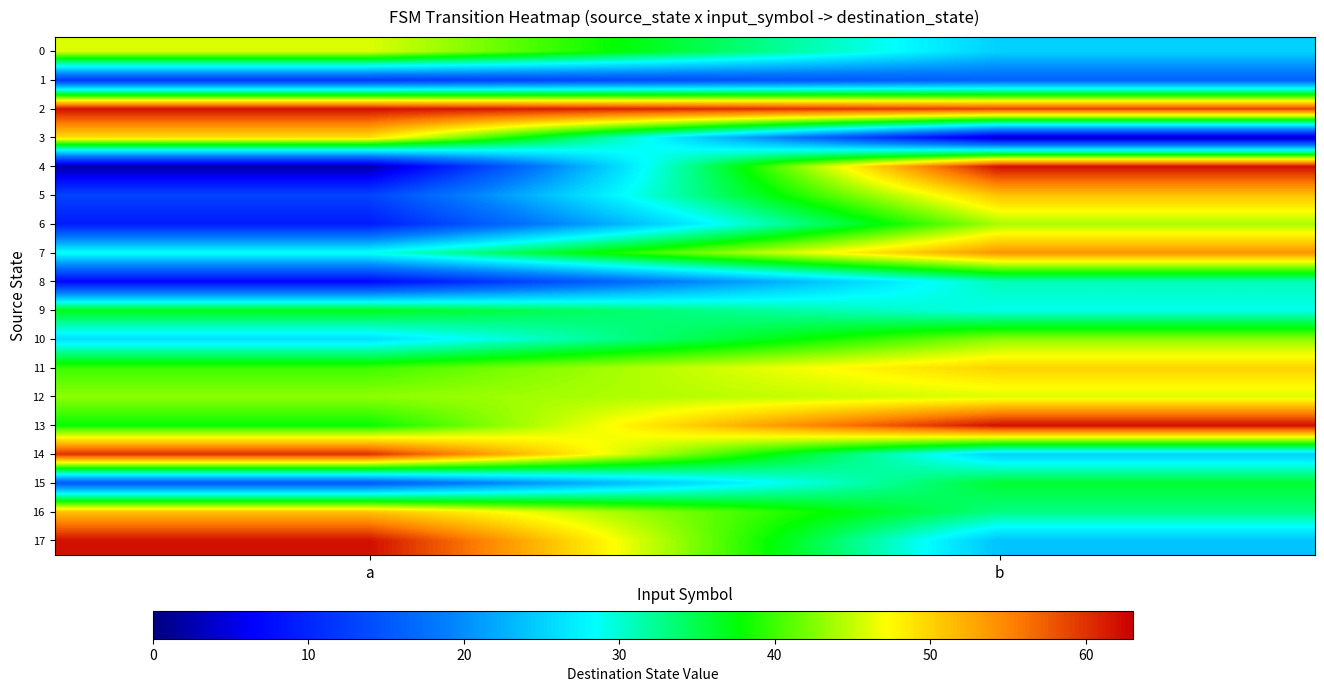

How many categories are shown in the chart?

2